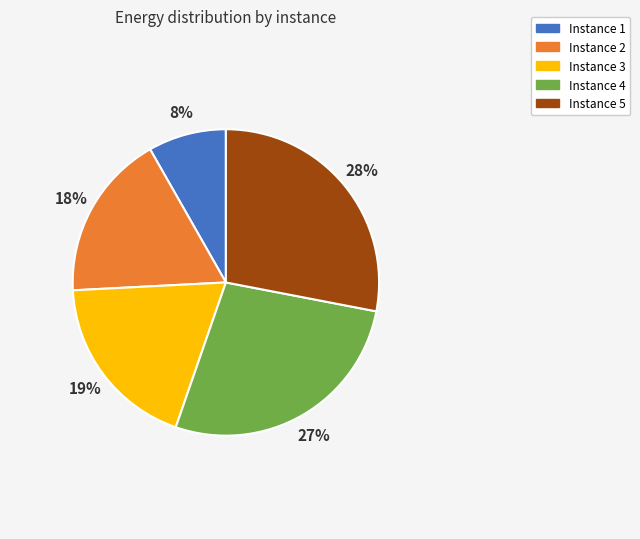

How many slices are in this pie chart?

5